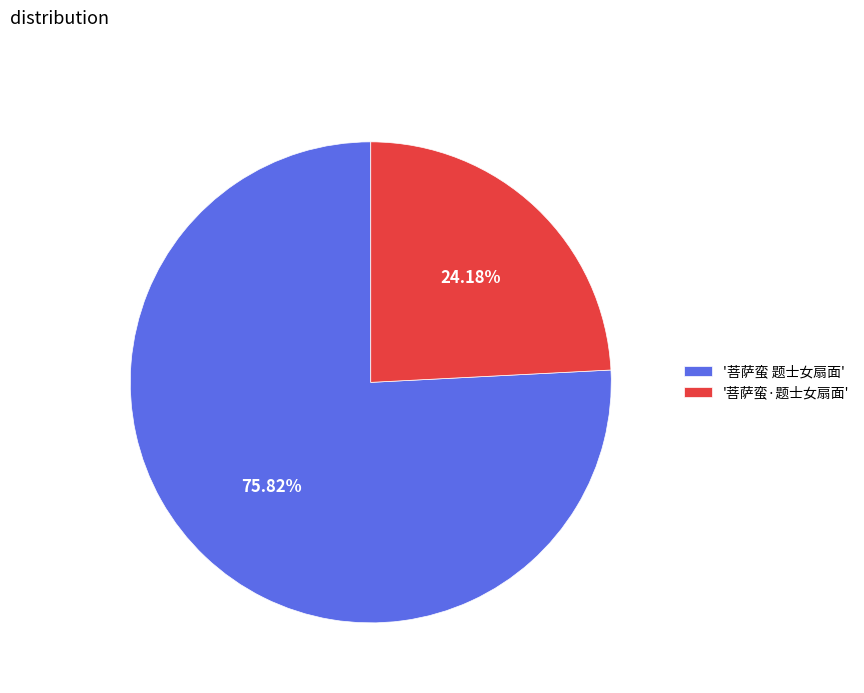

Which category has the smallest portion of the pie?

'菩萨蛮·题士女扇面'